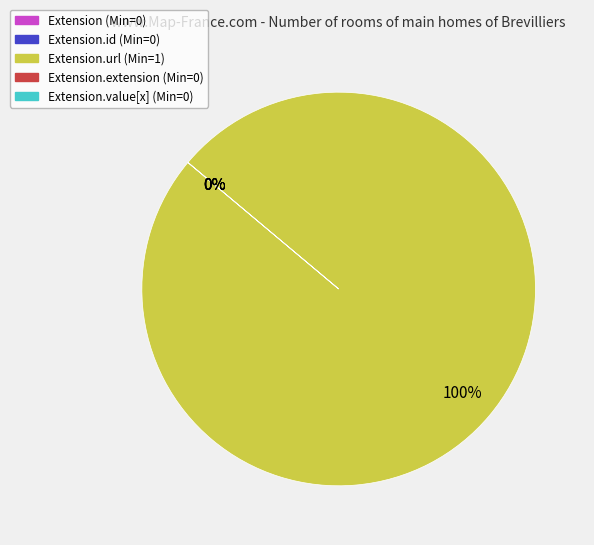

What percentage do Extension.url and Extension together represent?

100.0%